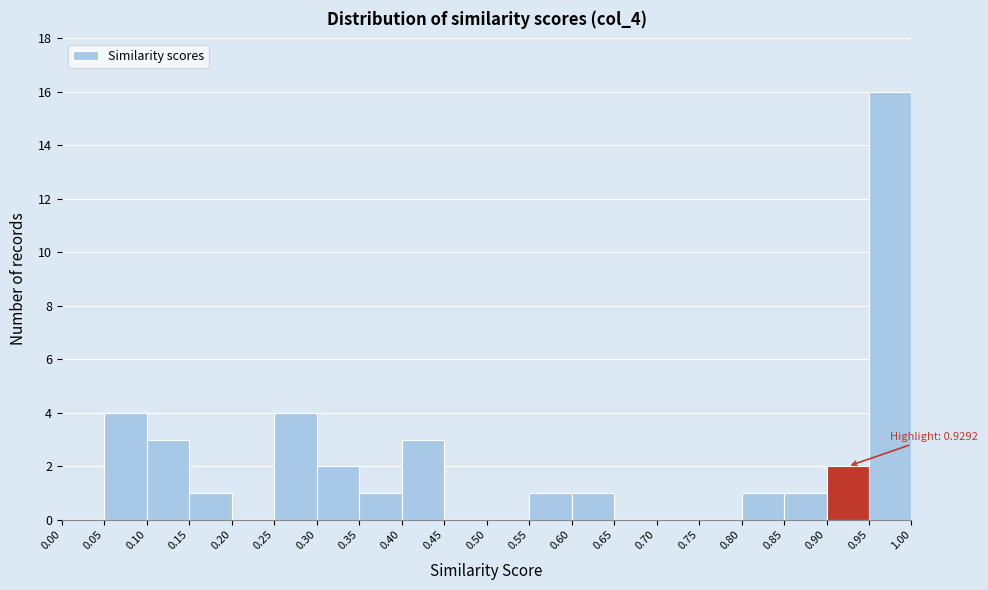

Over which range of the x-axis is the bar tallest?

0.95 to 1.00